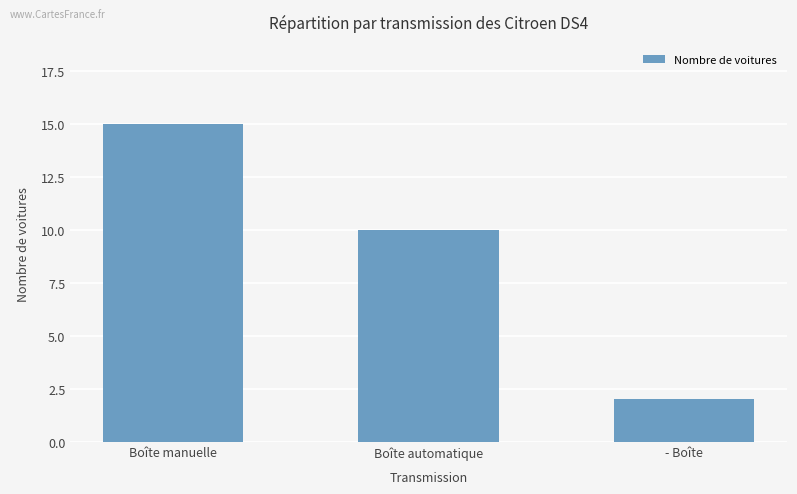

List the labels in order of value, largest first.

Boîte manuelle, Boîte automatique, - Boîte